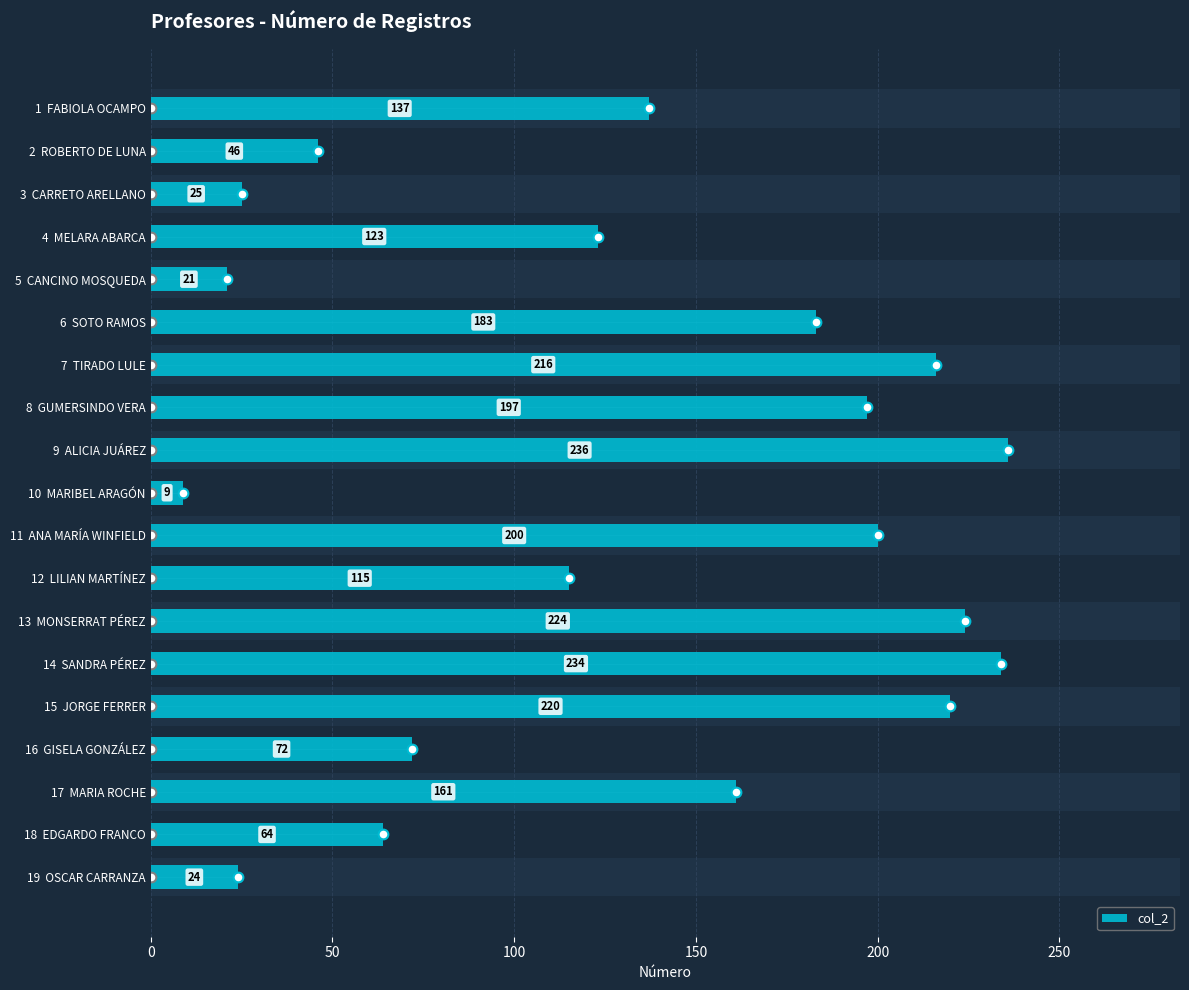

What position from the right is 19 OSCAR CARRANZA?

1